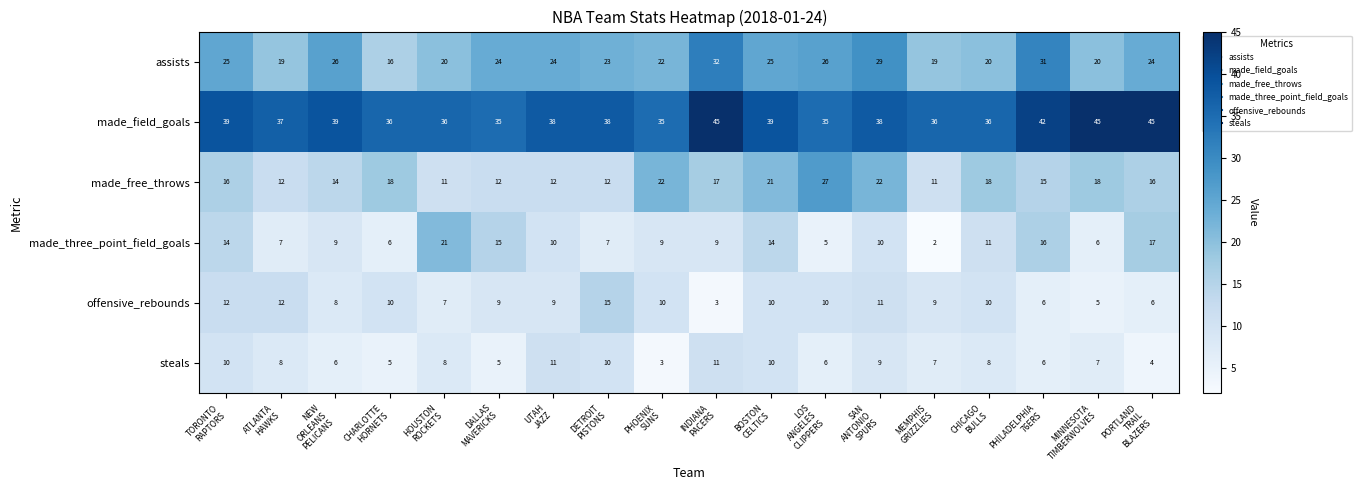

What is the sum of all made_field_goals values?

694